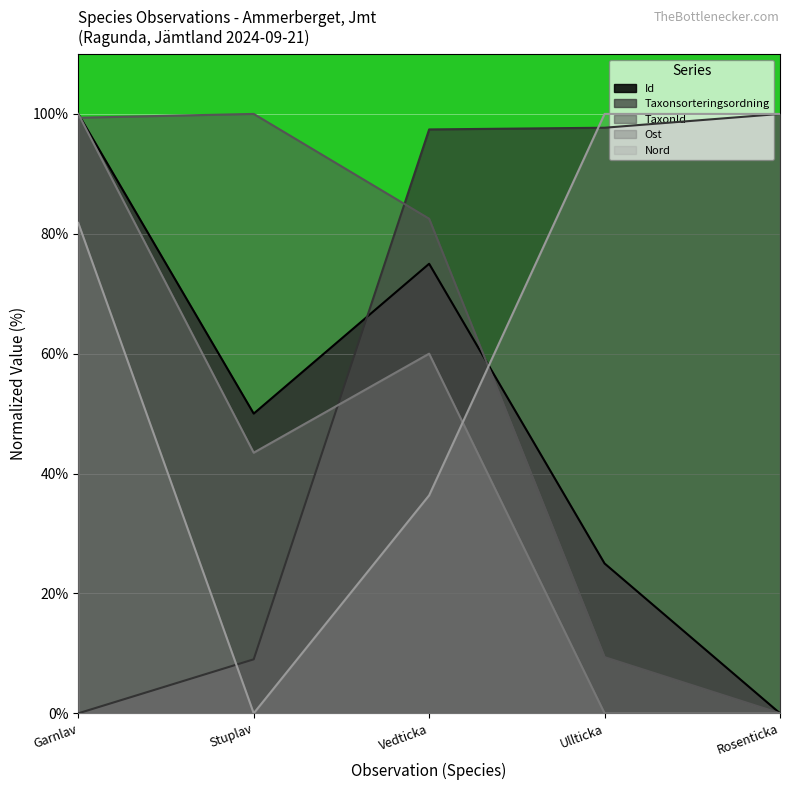

What value does the Ost series have at Garnlav?

100.0